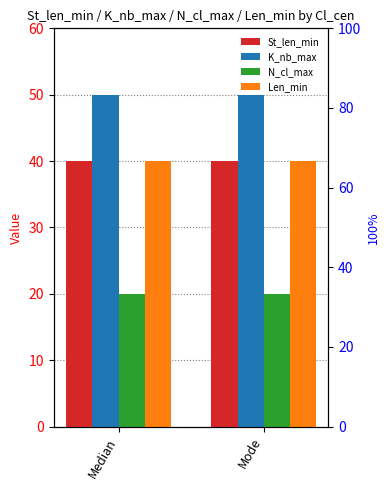

How many bars are there in total?

8